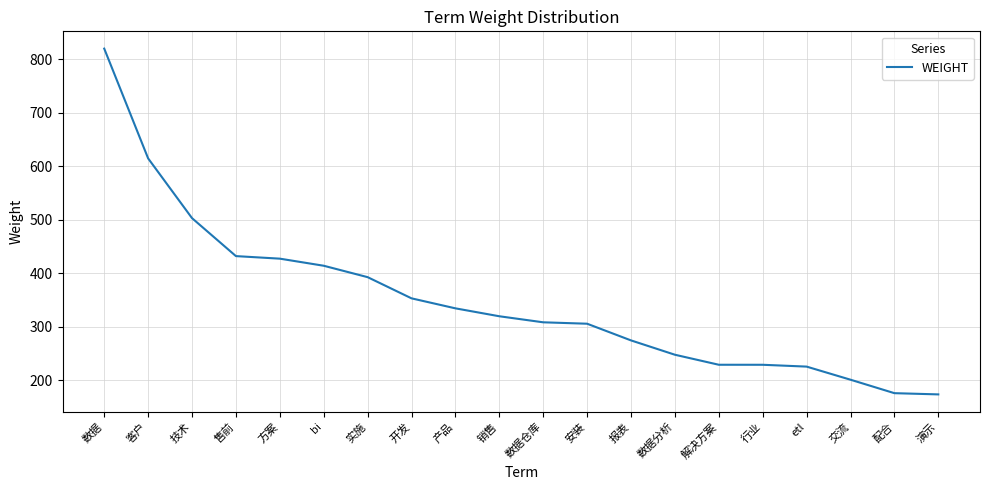

At which label is the value closest to 496?

技术